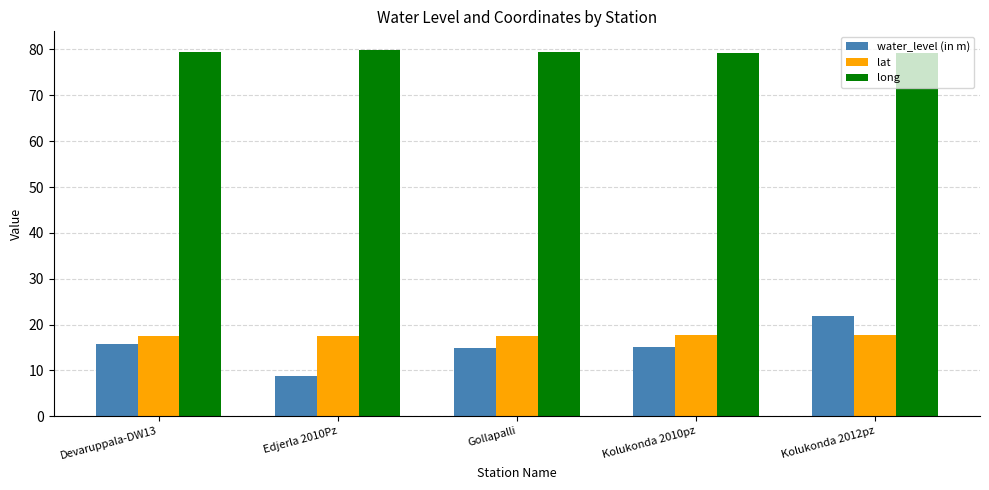

What is the sum of the lat values at Kolukonda 2012pz and Edjerla 2010Pz?

35.1